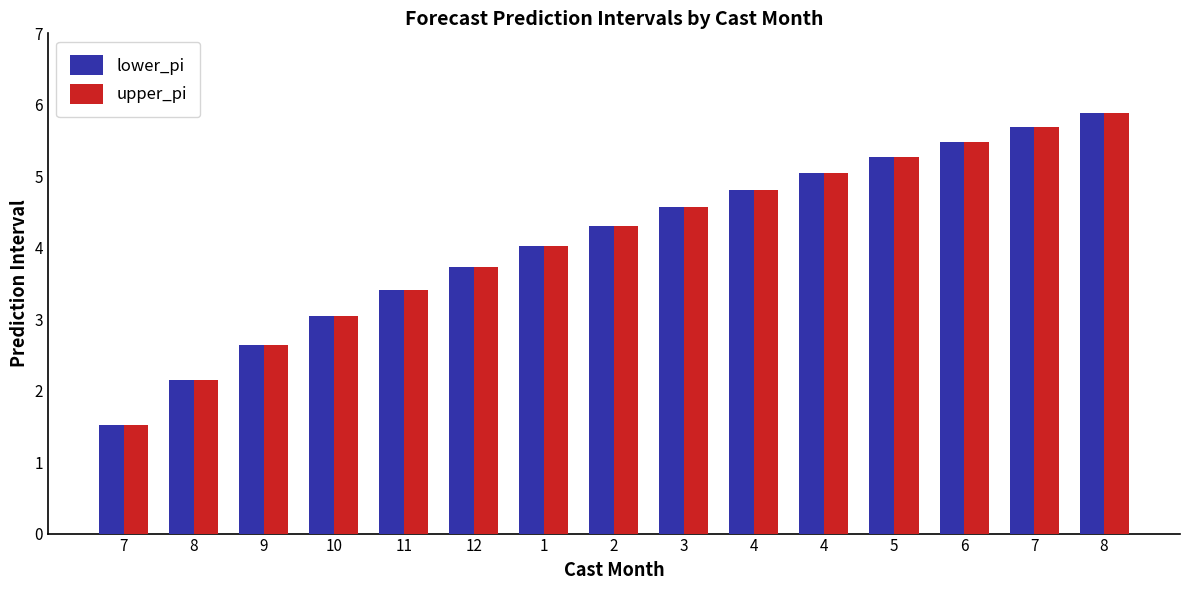

What is the sum of the upper_pi values at 4 and 3?

9.4